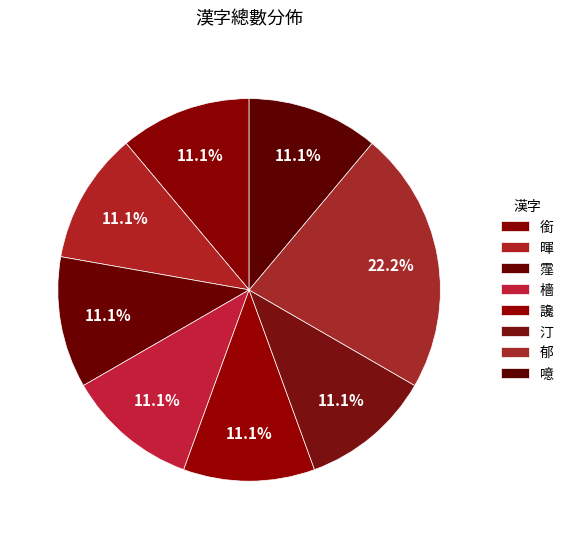

Count the number of slices in the pie.

8